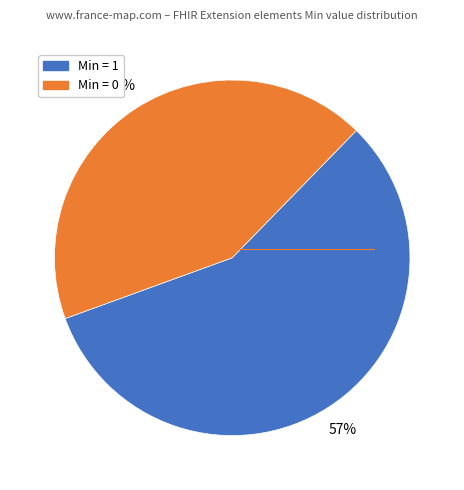

To the nearest percent, what is the average slice percentage?

50%